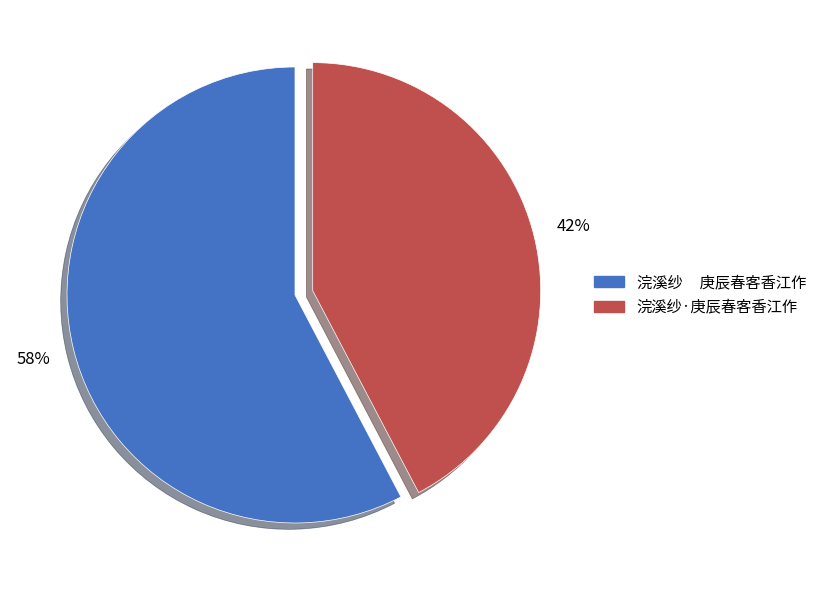

To the nearest percent, what portion does 浣溪纱·庚辰春客香江作 represent?

42%